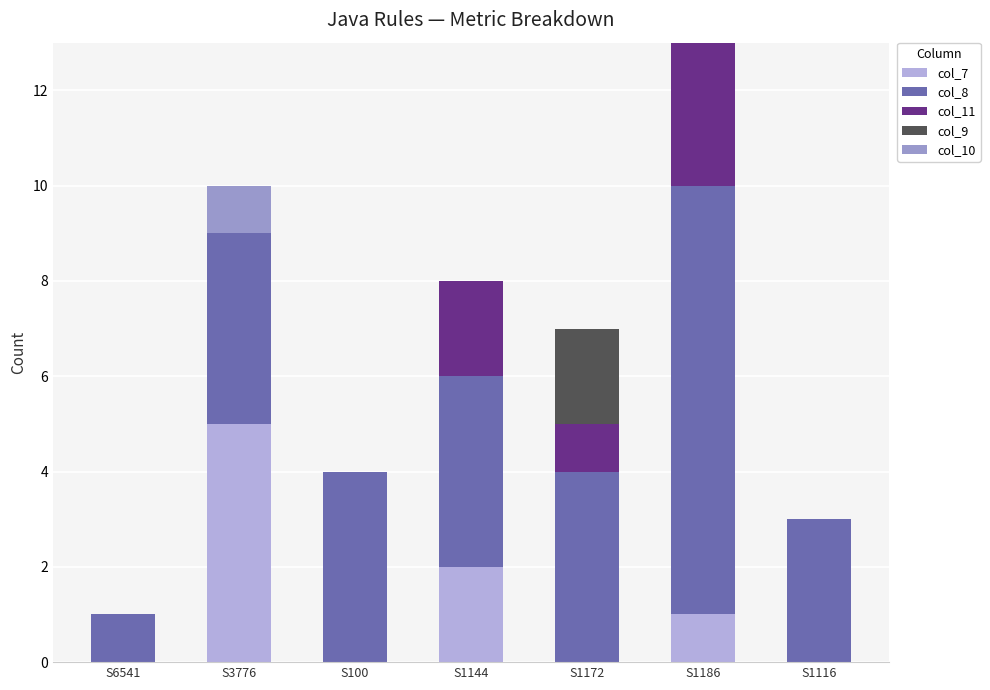

How many categories are shown in the chart?

7